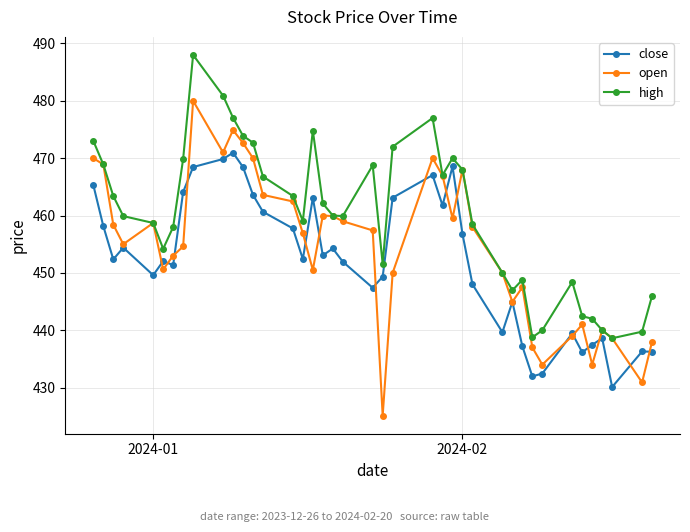

List the series in order of their overall mean, lowest first.

close, open, high